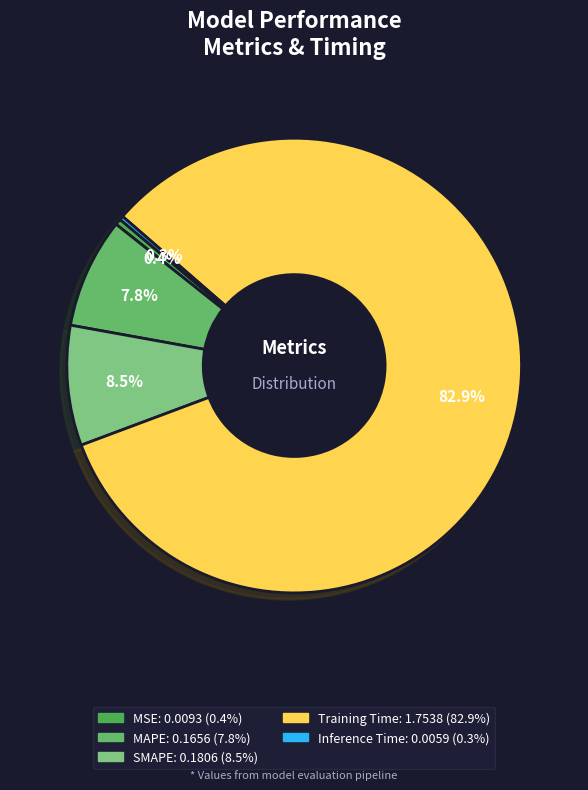

Is it true that MAPE is 8% of the pie?

True